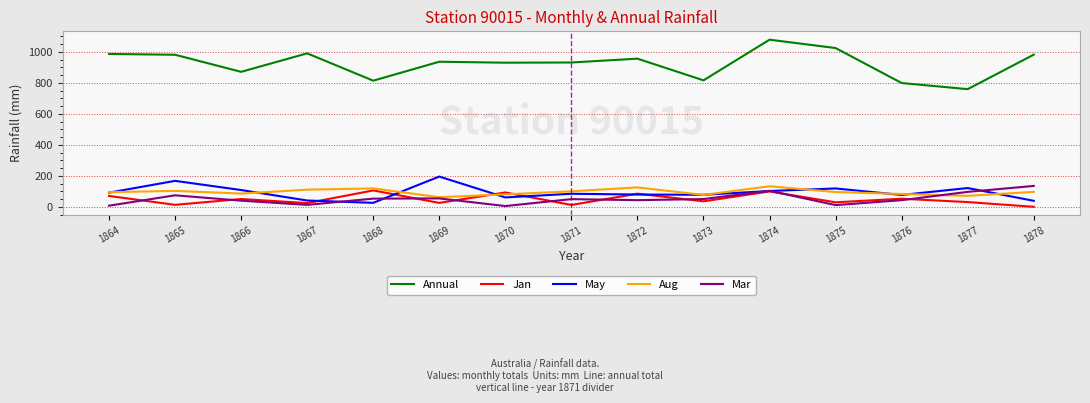

In May, how many points are lower than both neighbors (excluding endpoints)?

4